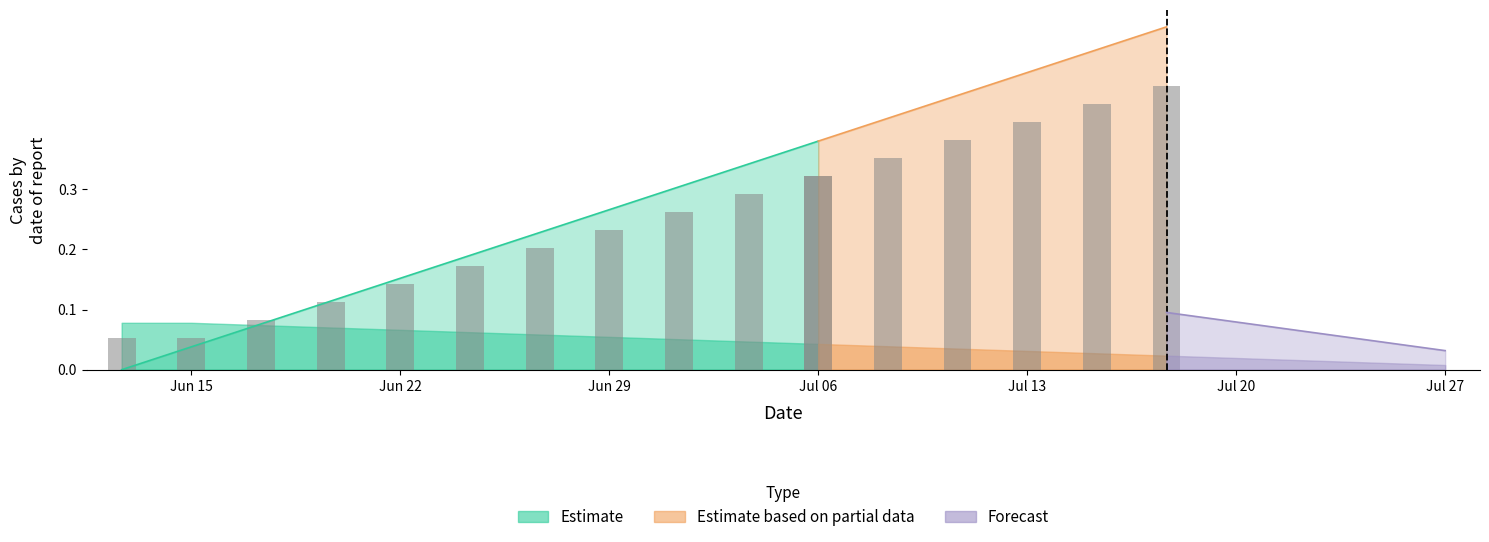

Count the Forecast values in the range 0 to 1.

20